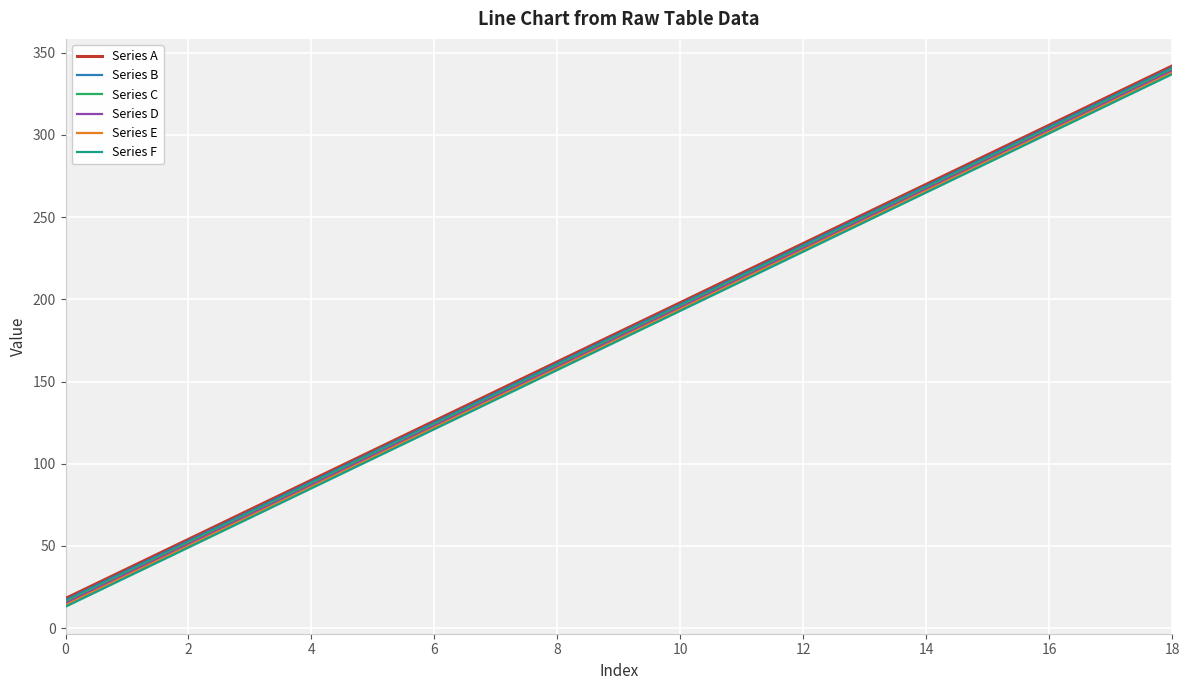

What is the minimum value for Series F?

13